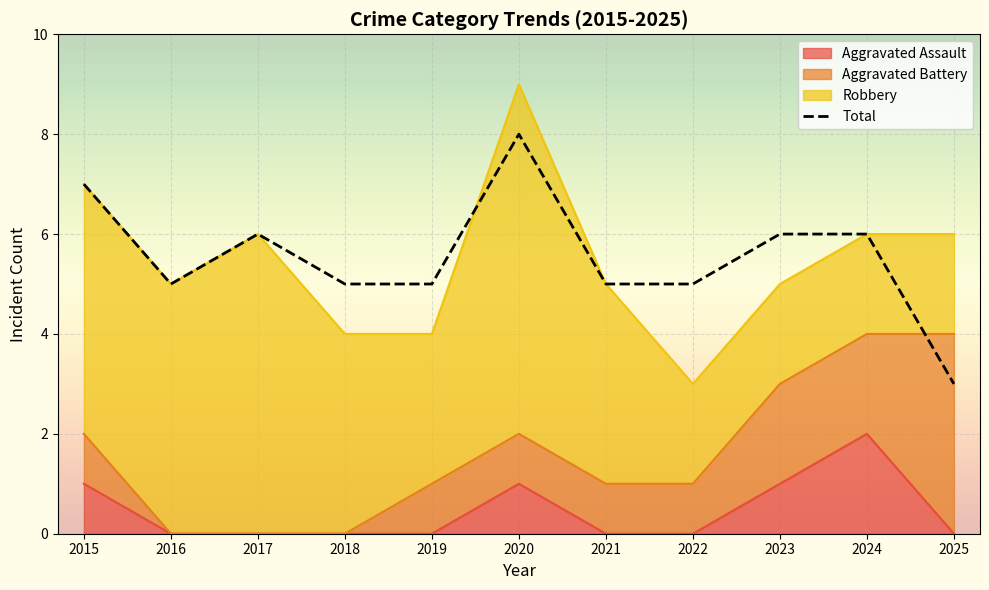

How many values are between 5 and 6?

8